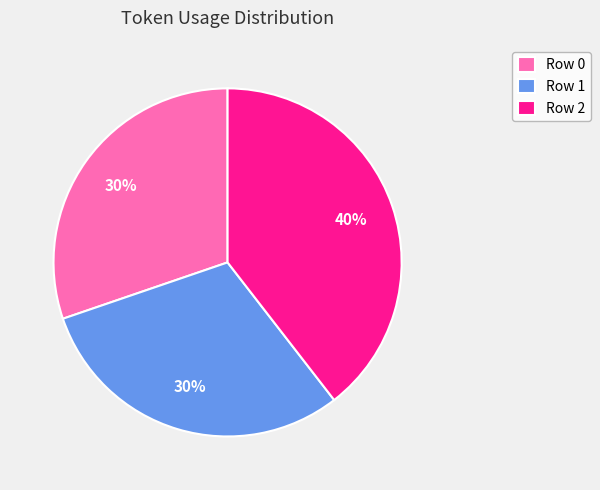

Does any single category account for the majority?

No